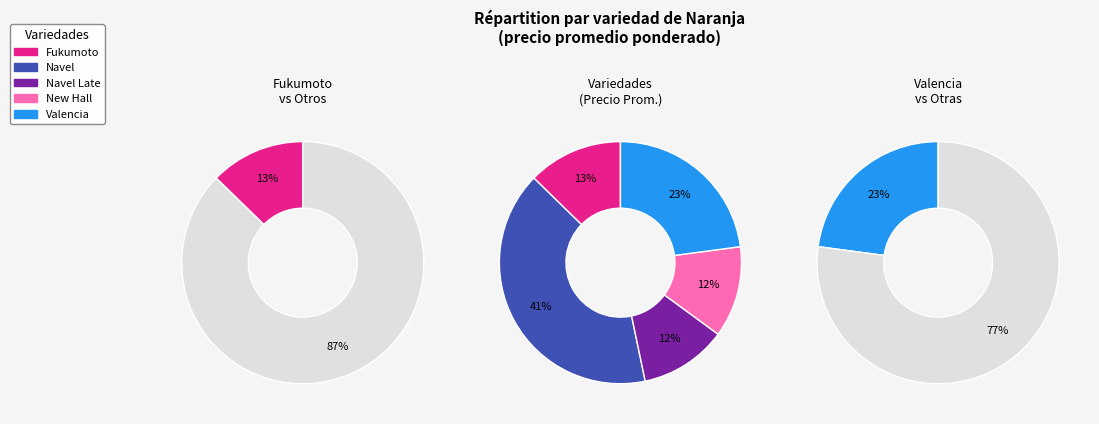

To the nearest percent, what percentage of the pie is Navel Late?

12%